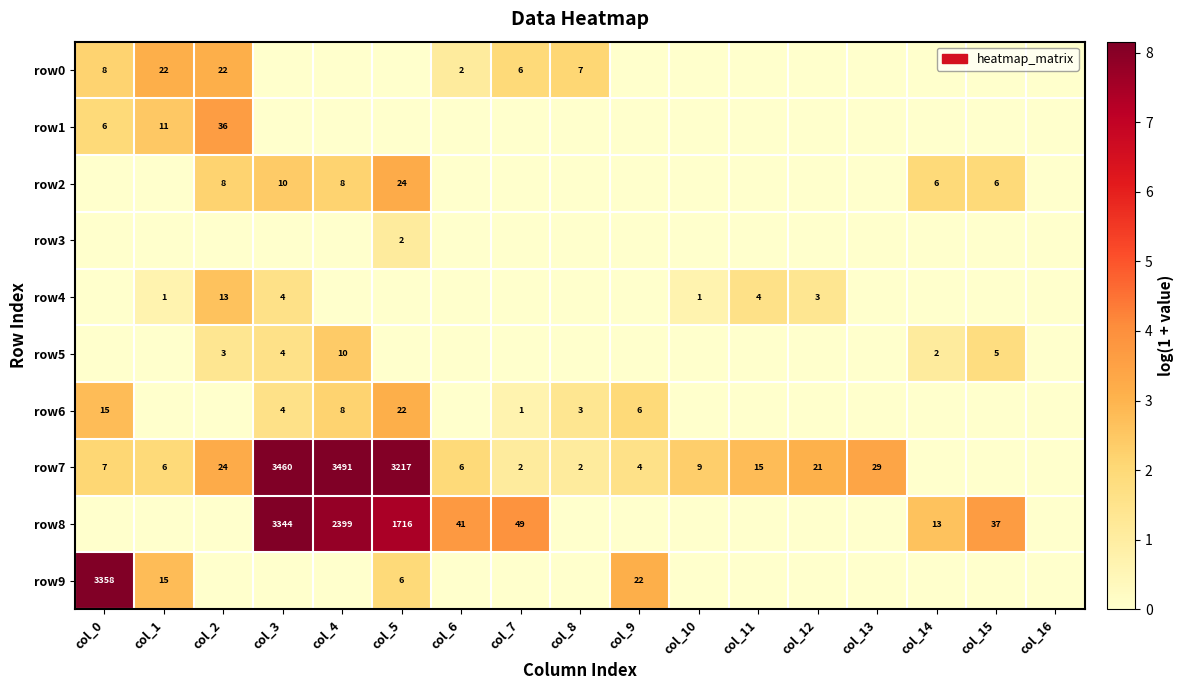

Which label corresponds to the smallest value in the chart?

col_3